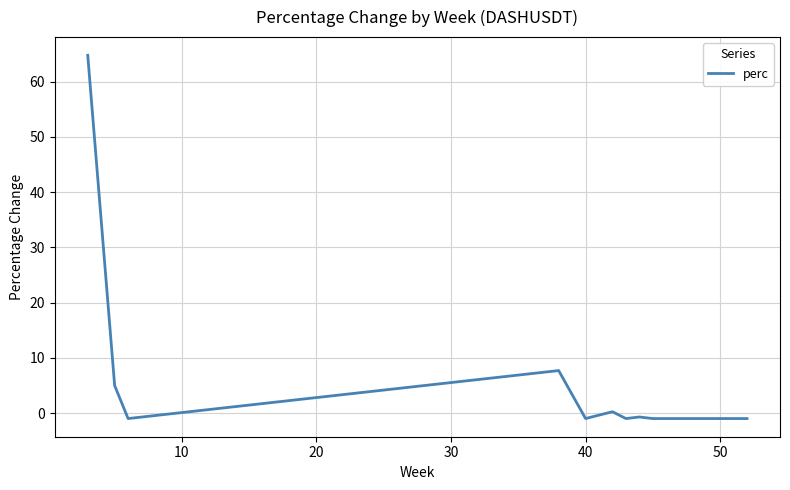

What is the greatest value displayed?

64.8